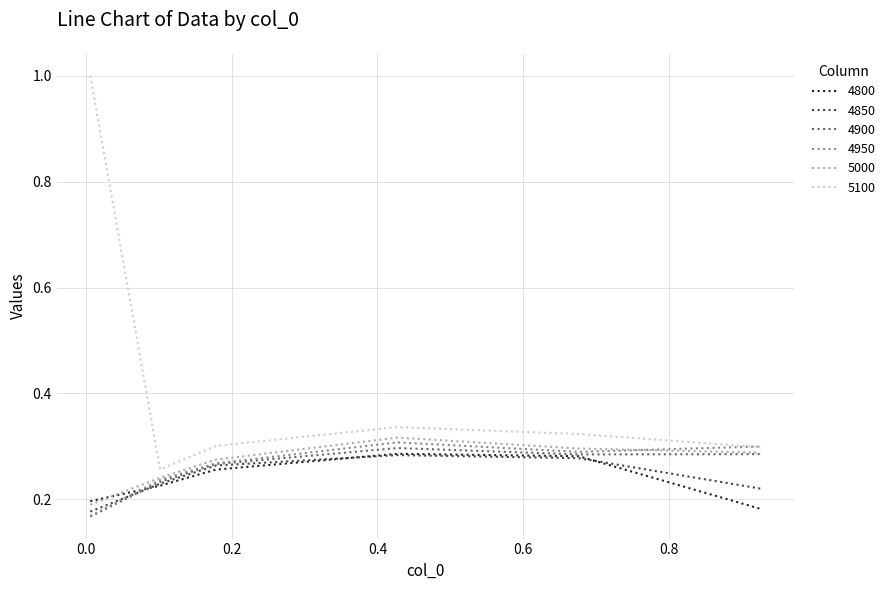

What is the difference between the maximum and second lowest values in the 5100 series?

0.7